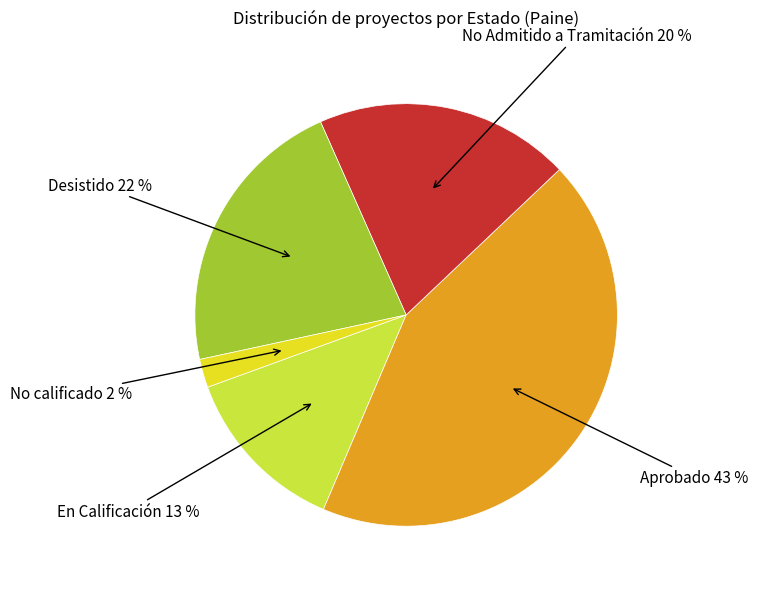

Is there any slice that represents more than half of the pie?

No